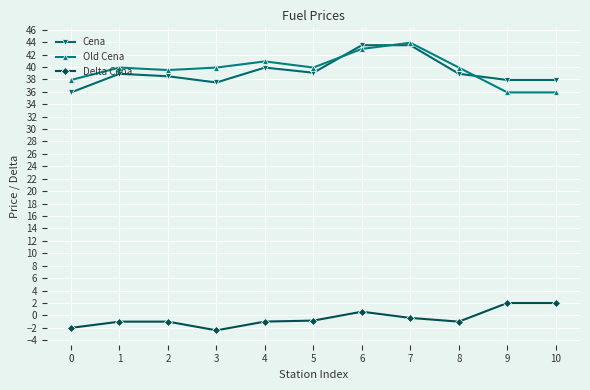

How many data points in Old Cena are less than 39?

3